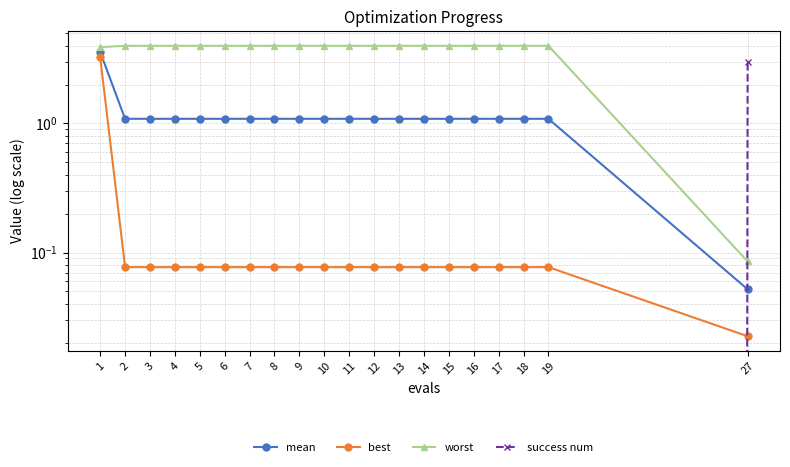

What is the average value of the best series?

0.2